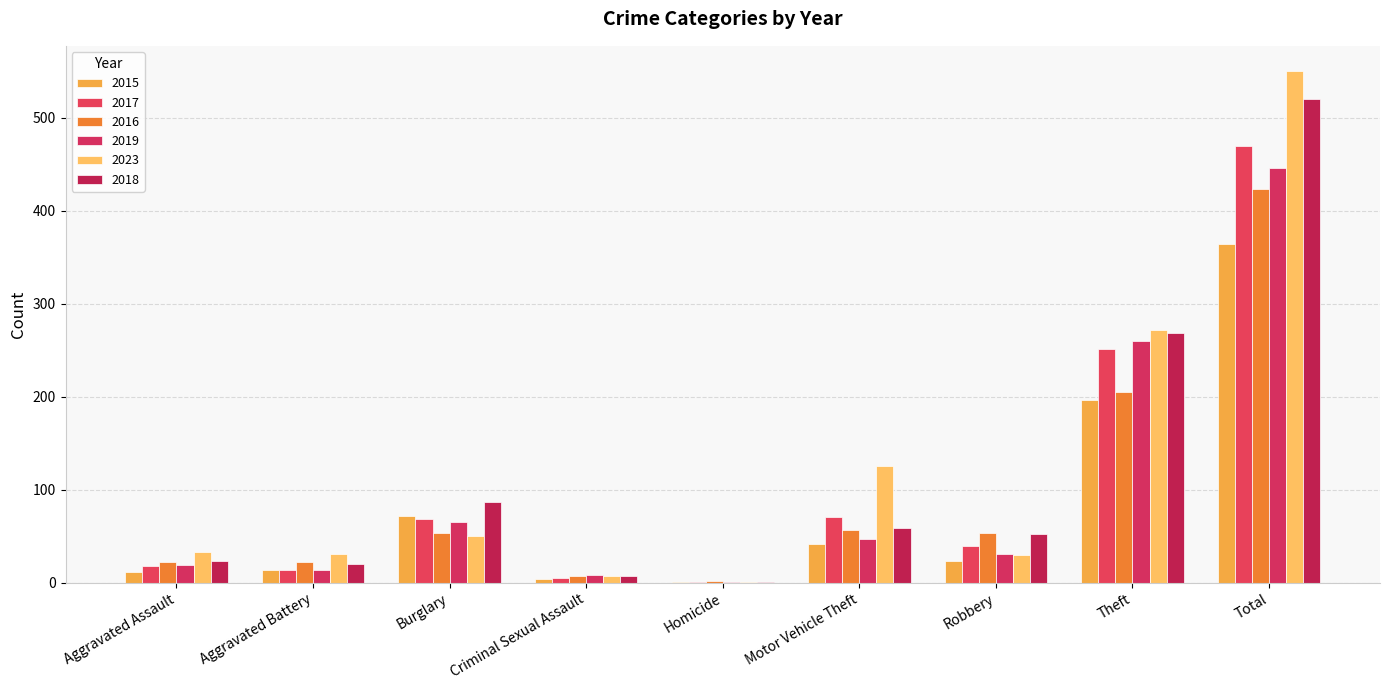

At which label does 2016 first exceed 53?

Motor Vehicle Theft